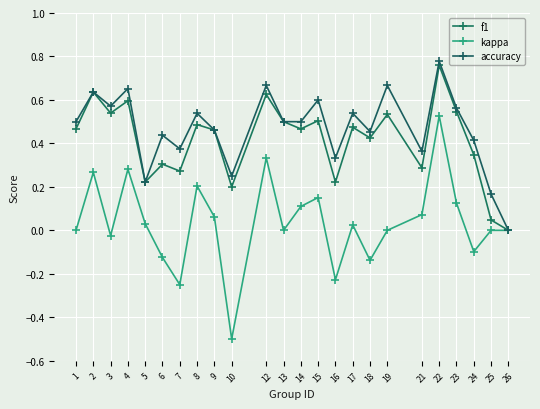

What is the spread (max minus min) of values at 18?

0.6